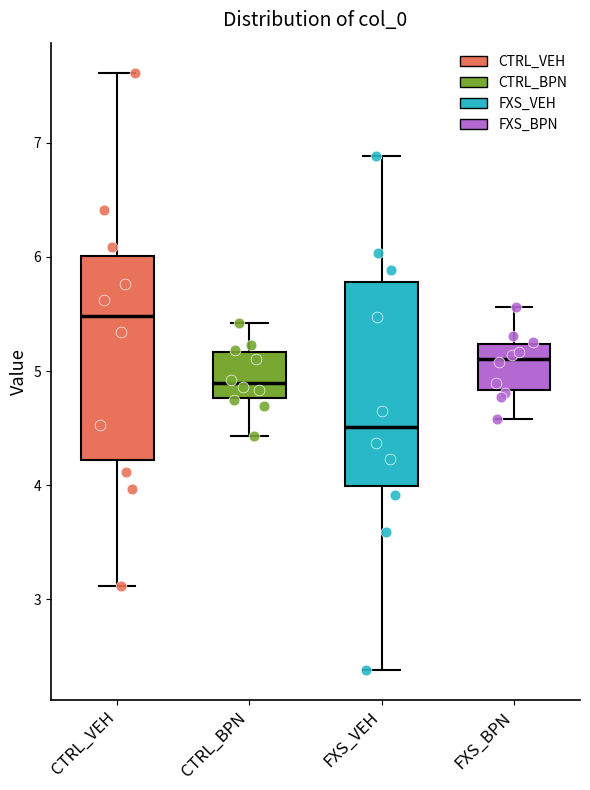

Which box's median line is the highest?

CTRL_VEH